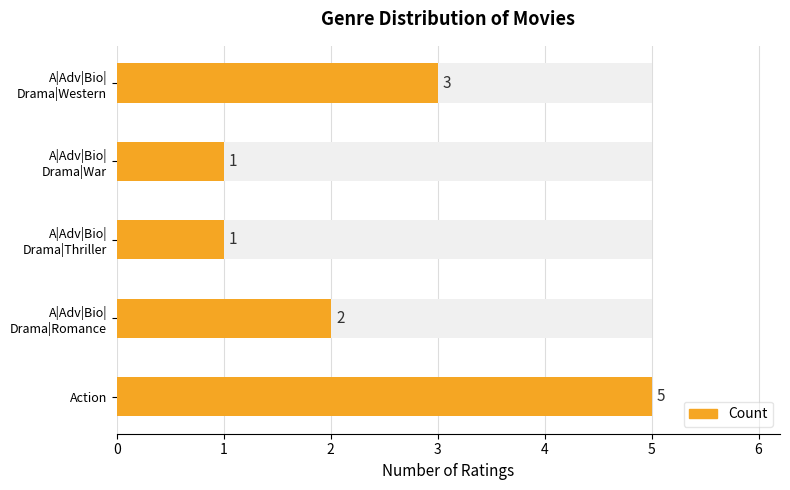

Count the values in the range 1 to 3.

4